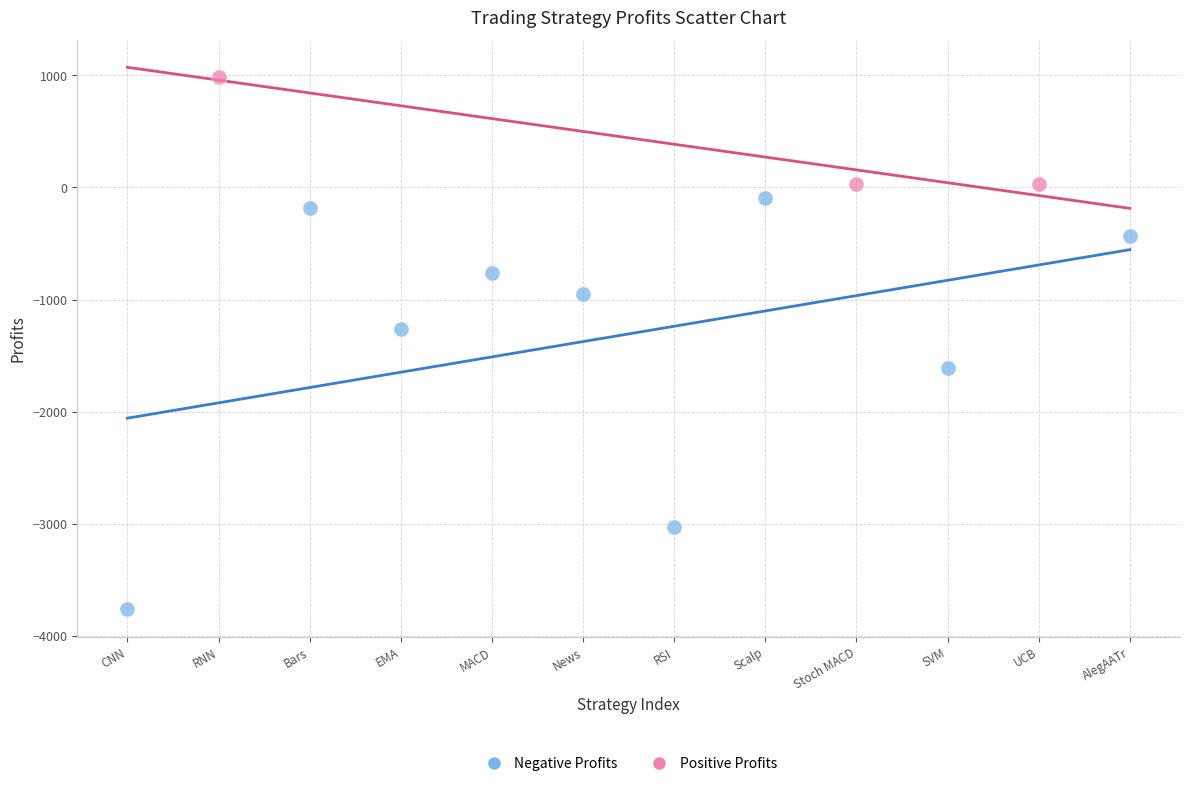

Which series has the largest Y range (max minus min)?

Negative Profits